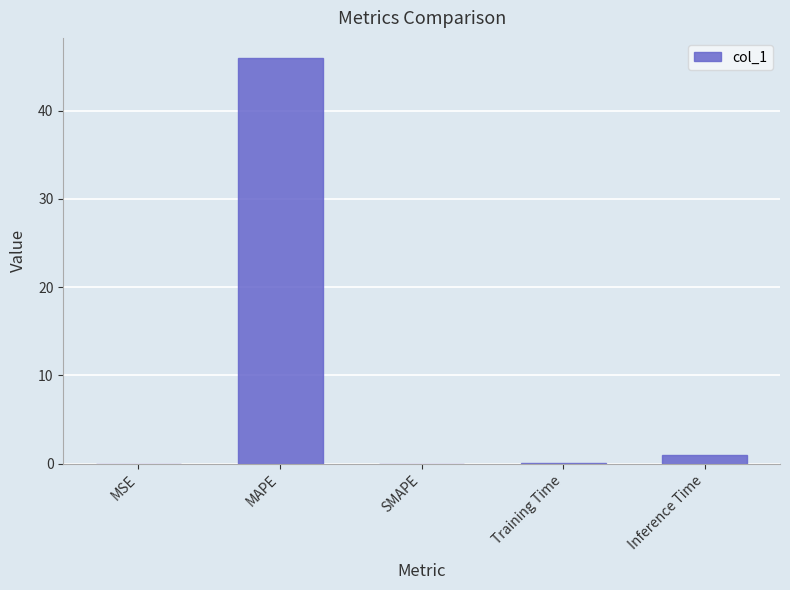

Count the number of data series in this chart.

1